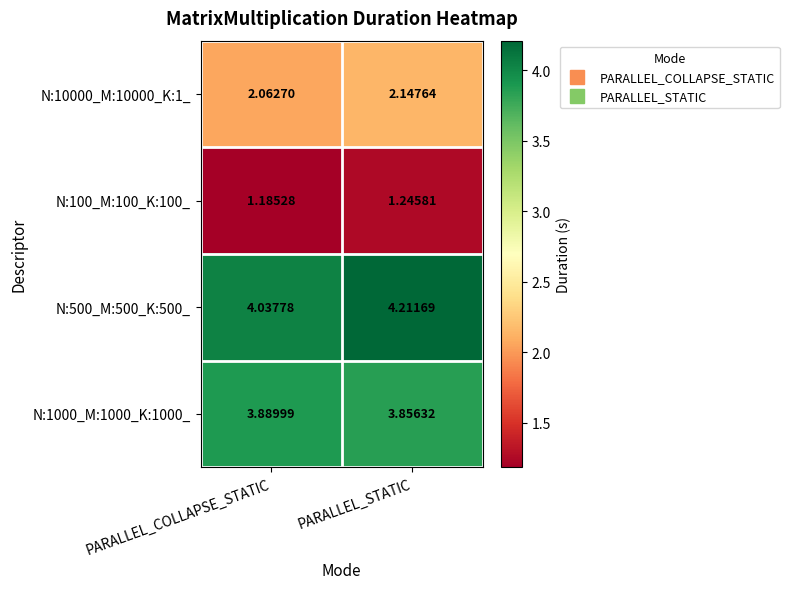

How many data points does each series have?

2